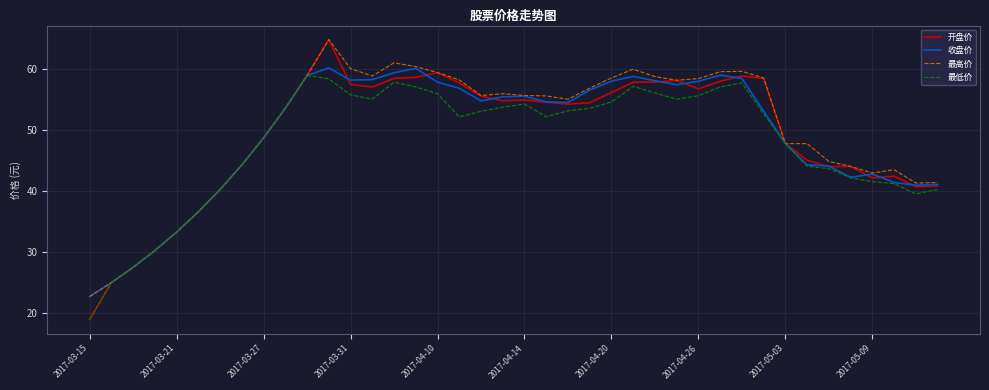

Which series has the largest range (max minus min)?

开盘价